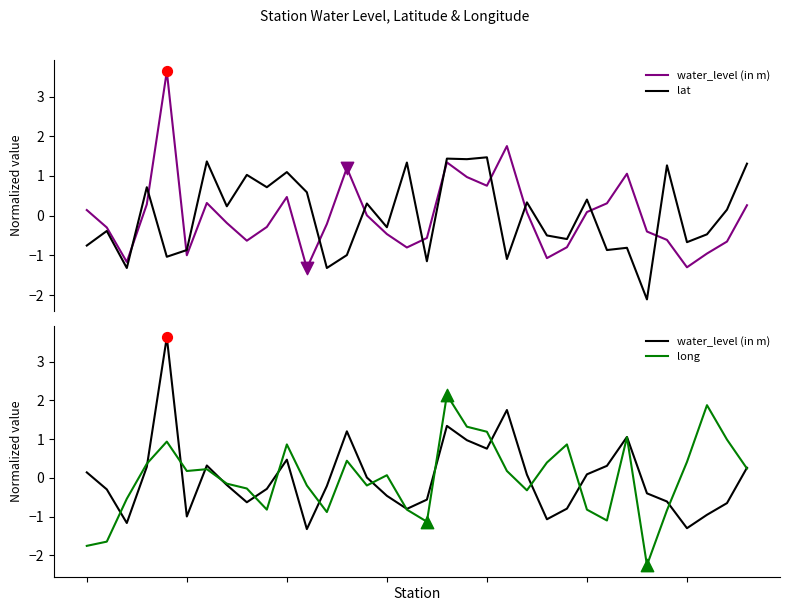

At how many categories does at least one series exceed 1?

14